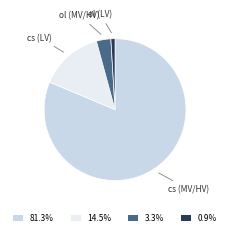

Is the sum of 3.3% and 0.9% greater than half?

No